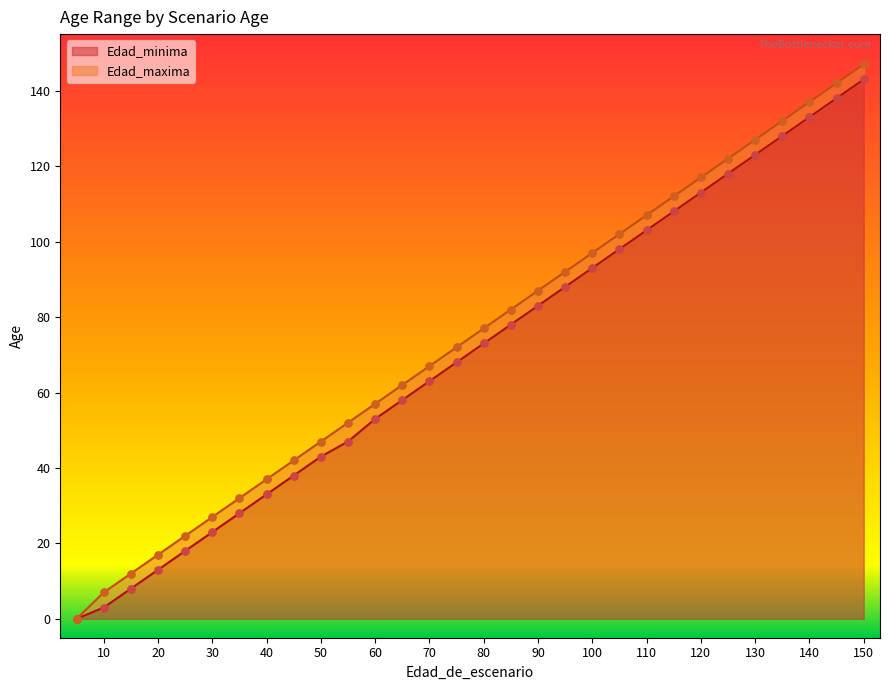

Which series reaches the maximum Y coordinate?

Edad_maxima